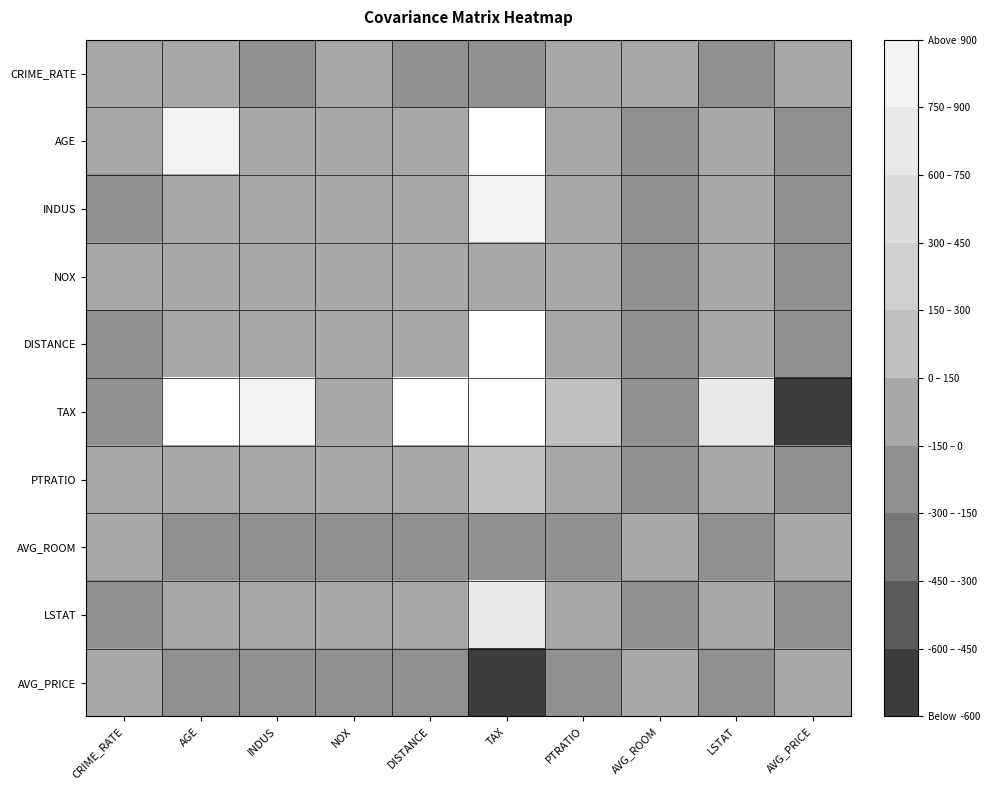

Which series has the largest total across all categories?

TAX